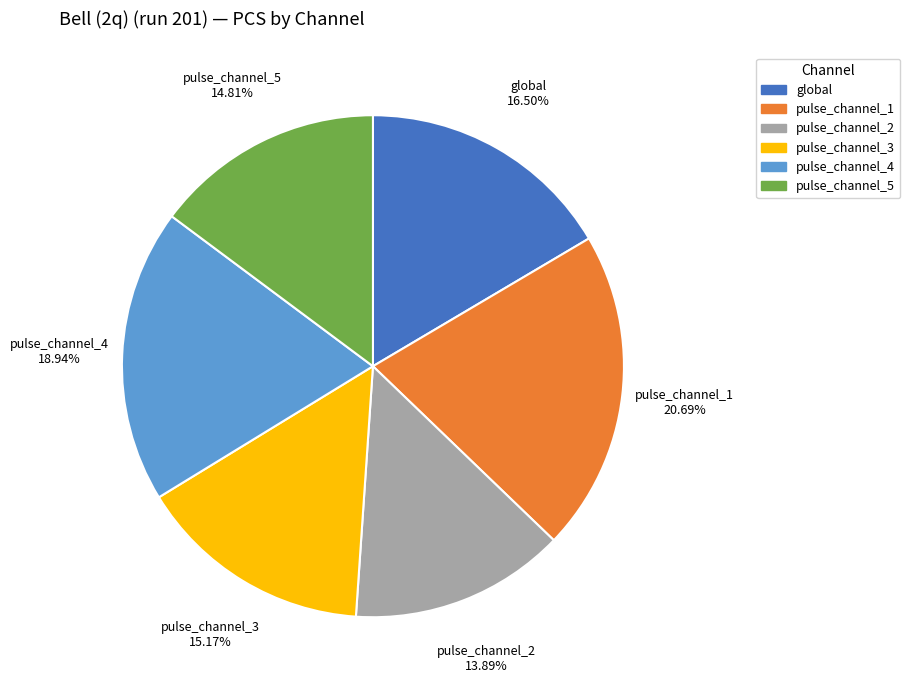

Do pulse_channel_2 and global together represent more than half of the pie?

No